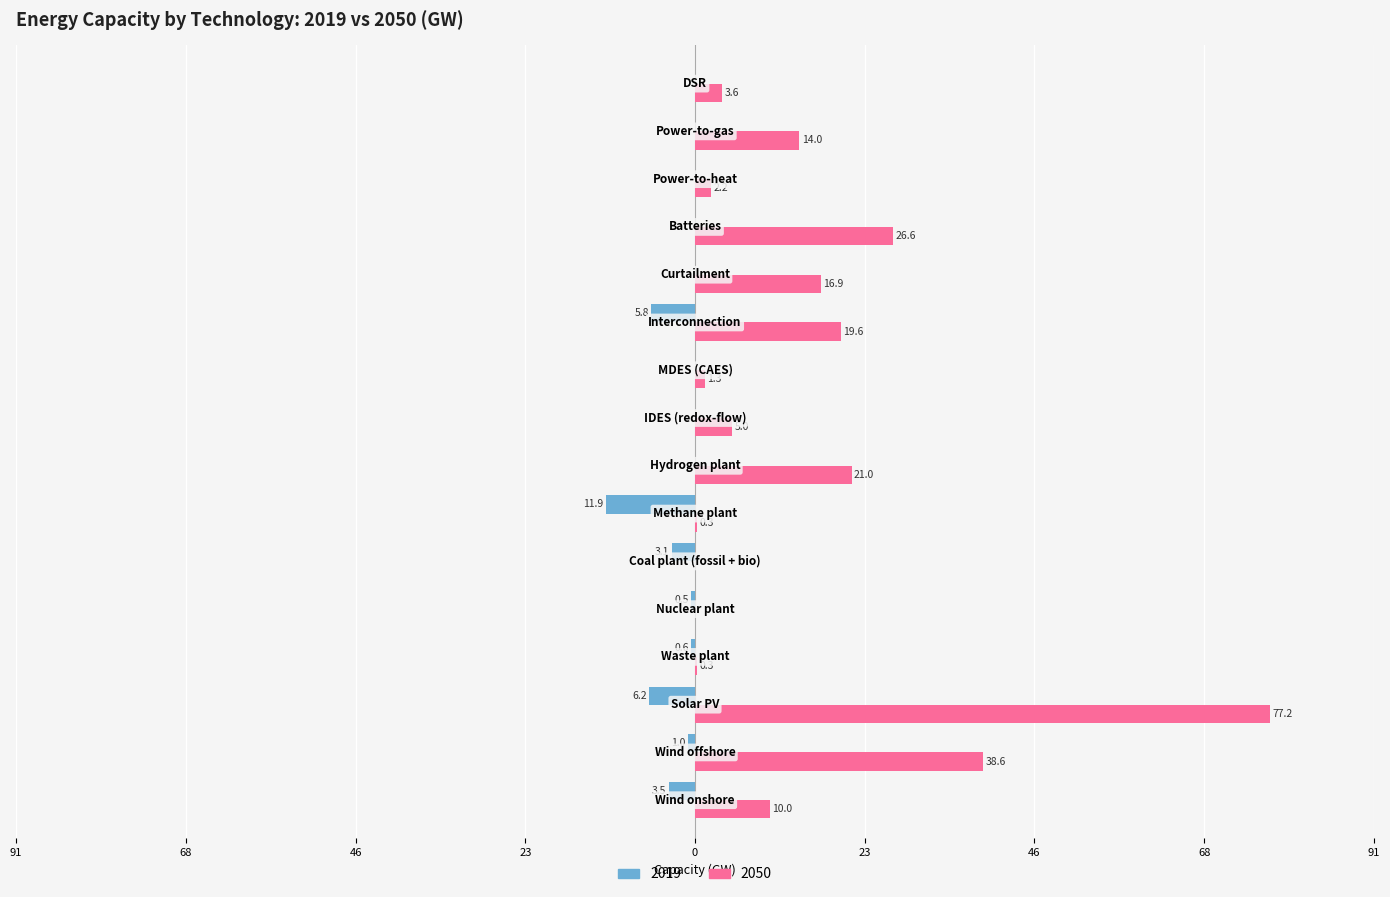

What are all the series names shown in the legend?

2019, 2050